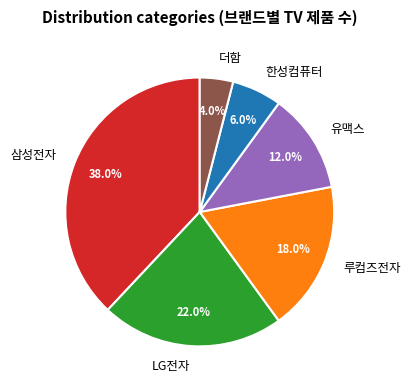

Does 유맥스 represent more than half of the total?

No